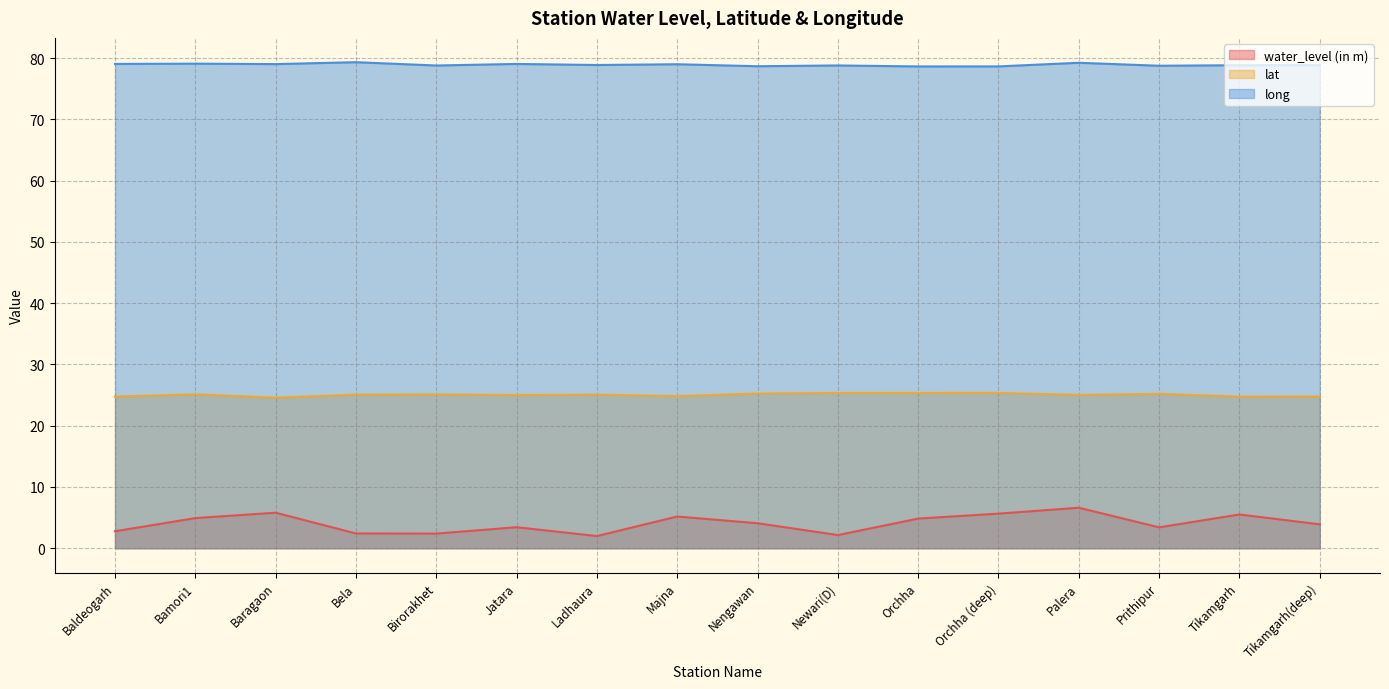

What is the difference between the highest and lowest values at Birorakhet?

76.4